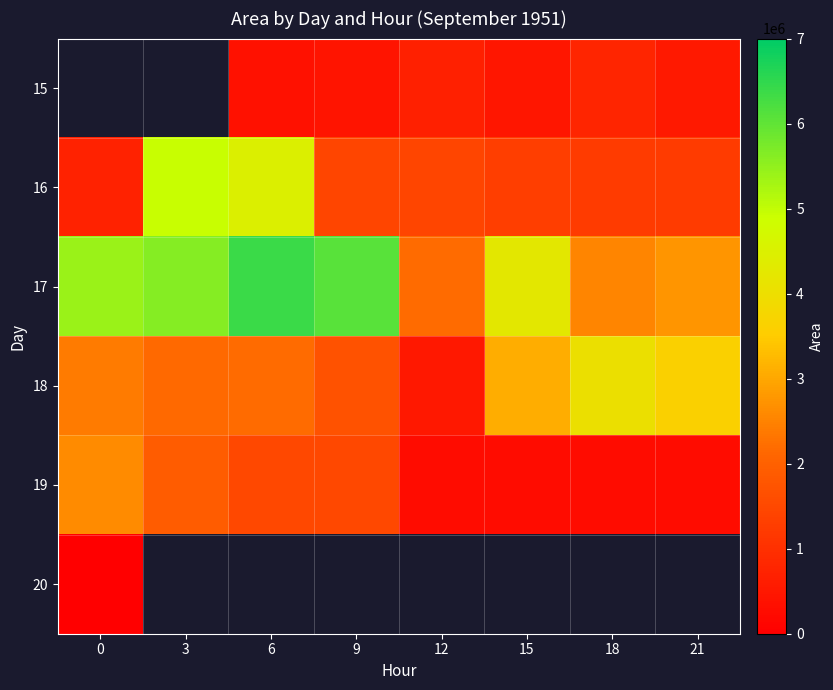

Is the value of 18 at 21 greater than the value of 19 at 21?

Yes